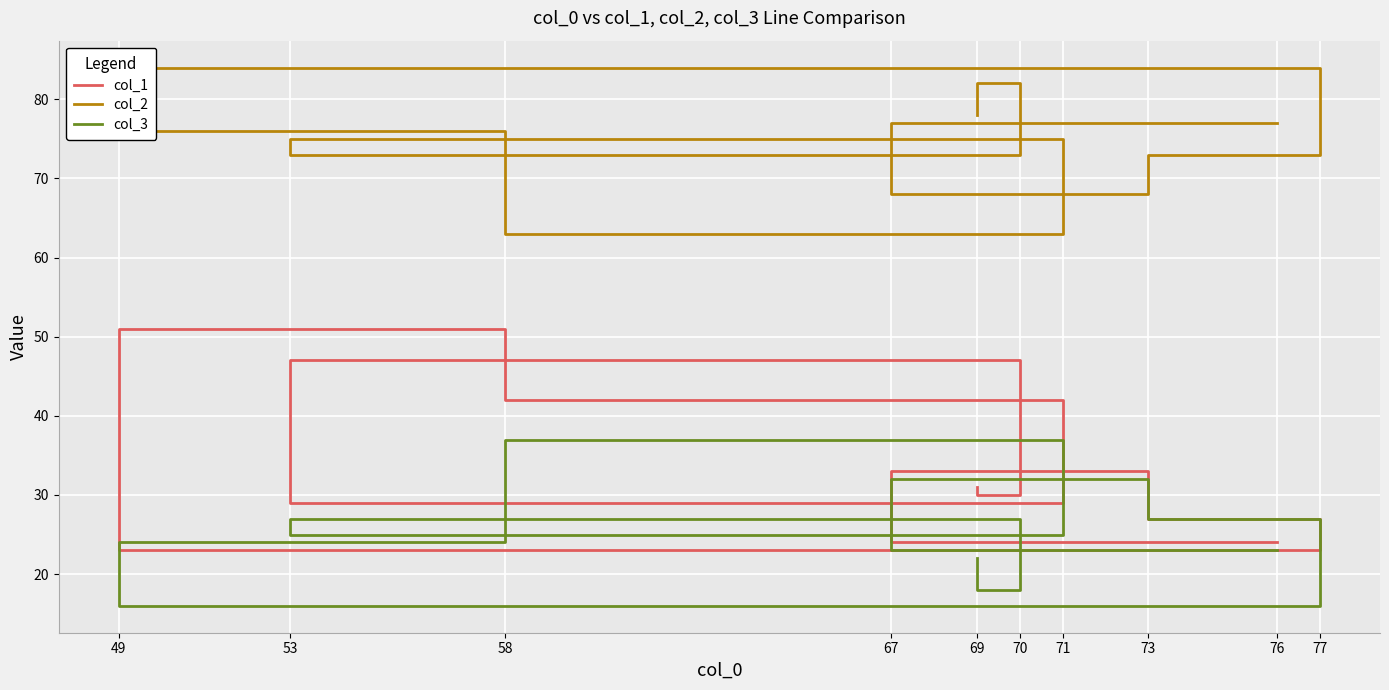

At which label does col_1 reach its minimum?

77